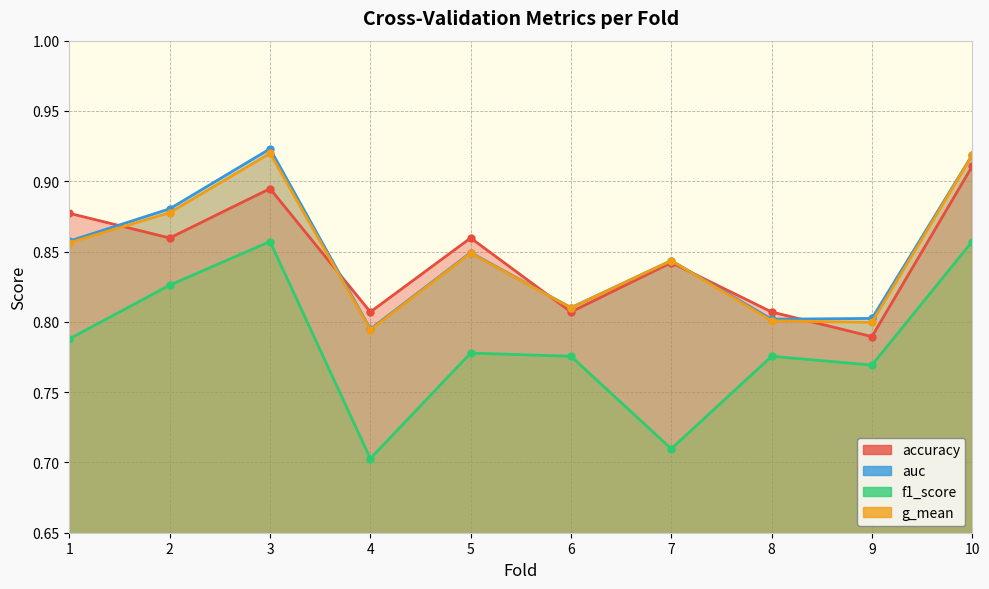

True or false: accuracy and auc intersect in this chart.

True